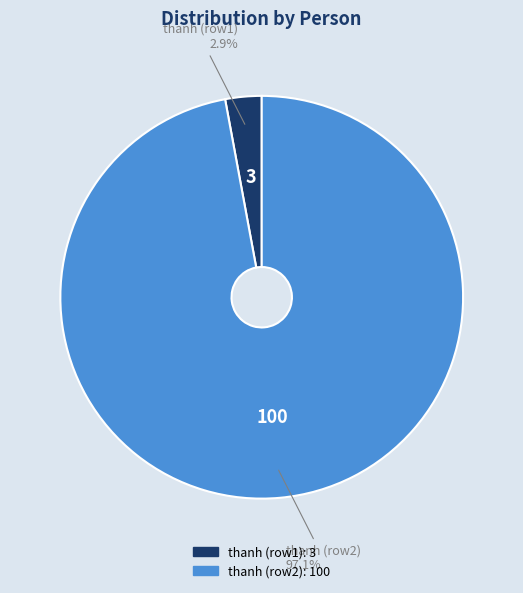

To the nearest percent, what is the average slice percentage?

50%